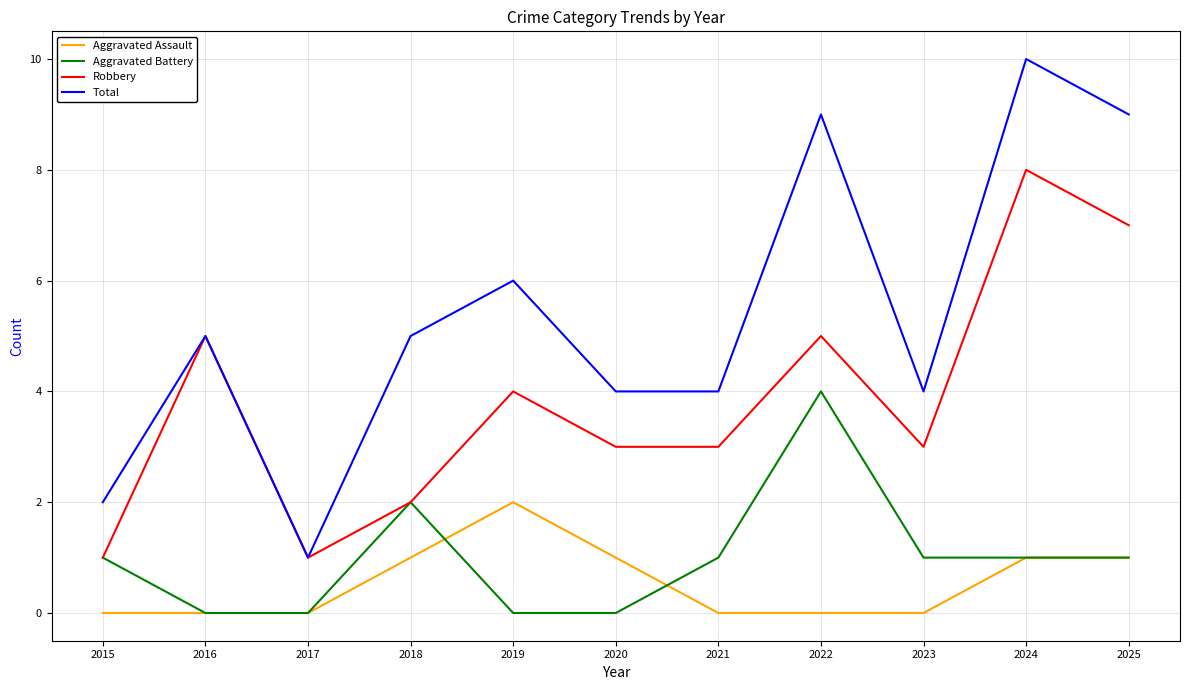

What is the spread (max minus min) of values at 2018?

4